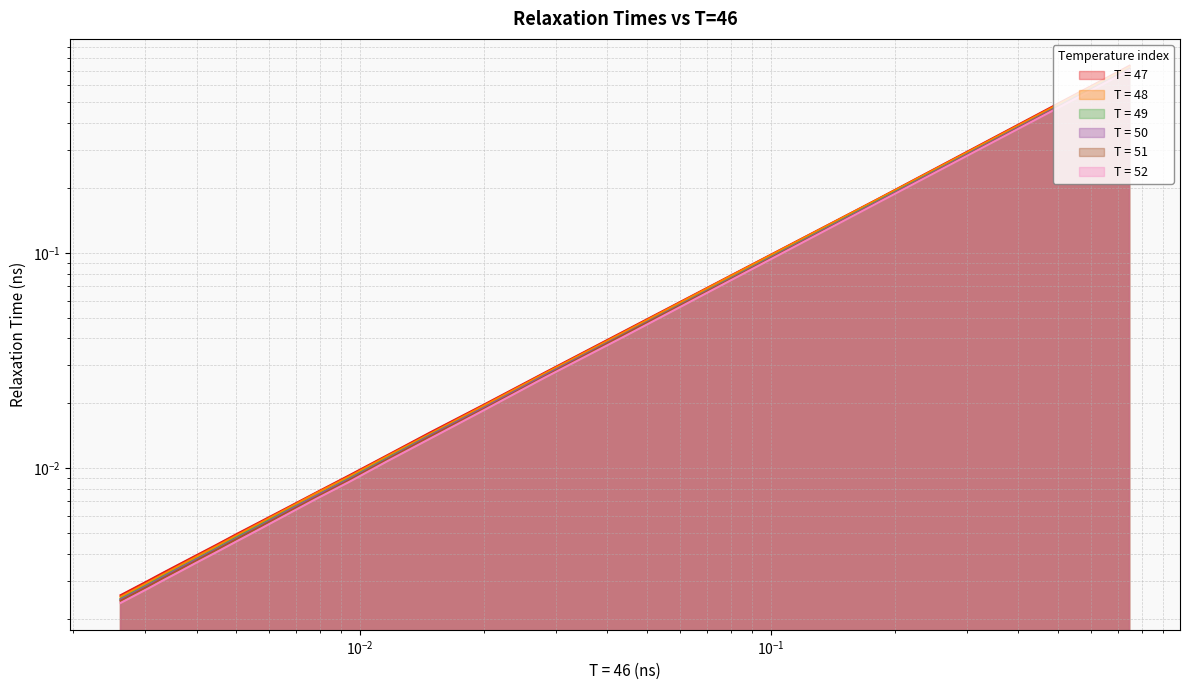

At how many categories does at least one series exceed 0?

20